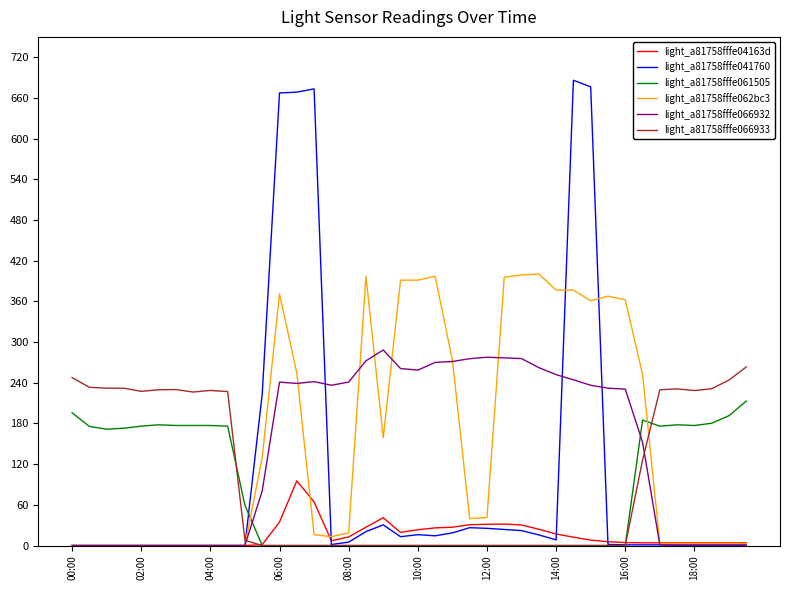

After their last crossing, which series has the higher values: light_a81758fffe062bc3 or light_a81758fffe061505?

light_a81758fffe061505